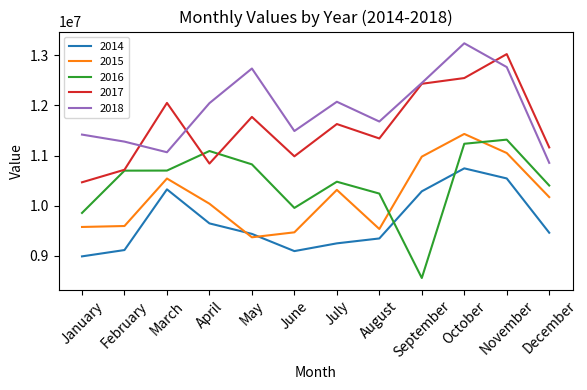

Where is the first local maximum for 2018?

May